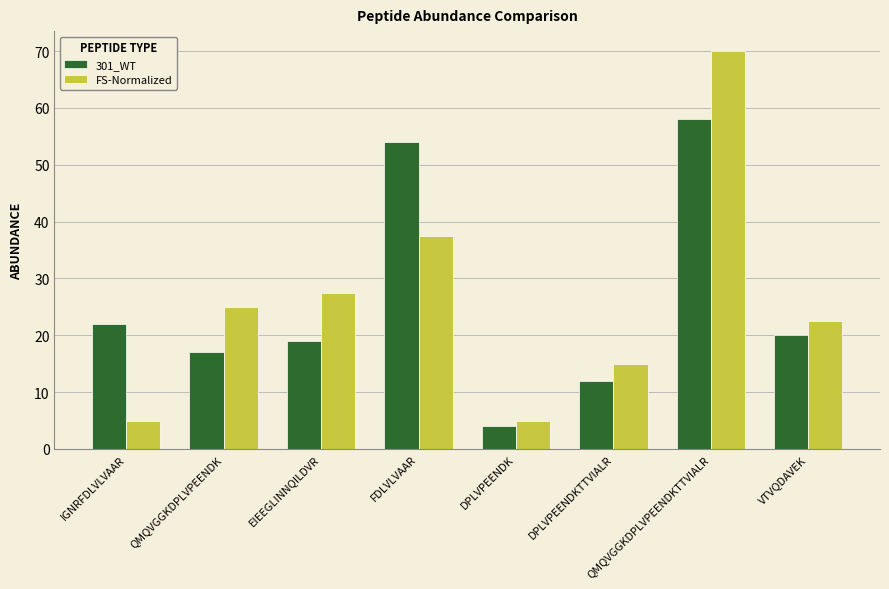

How many bars are there in each group?

2